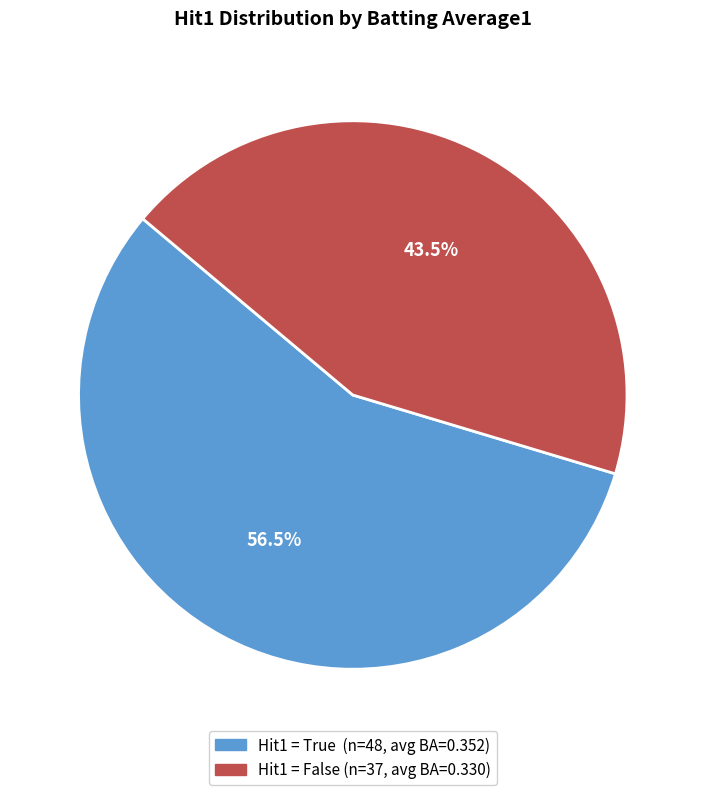

Is there any slice that represents more than half of the pie?

Yes